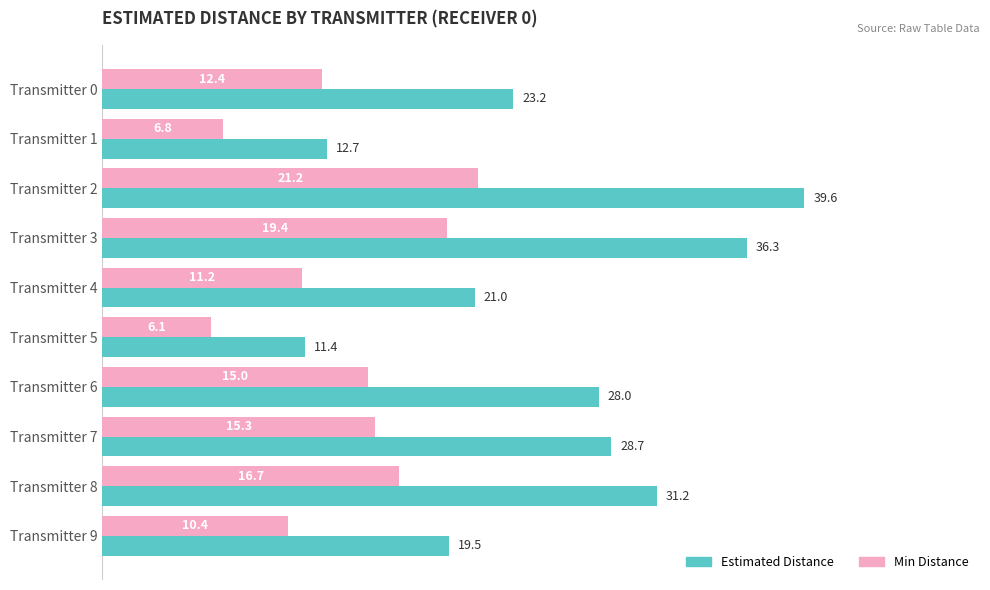

Between Transmitter 3 and Transmitter 5, which series saw the biggest shift?

Estimated Distance